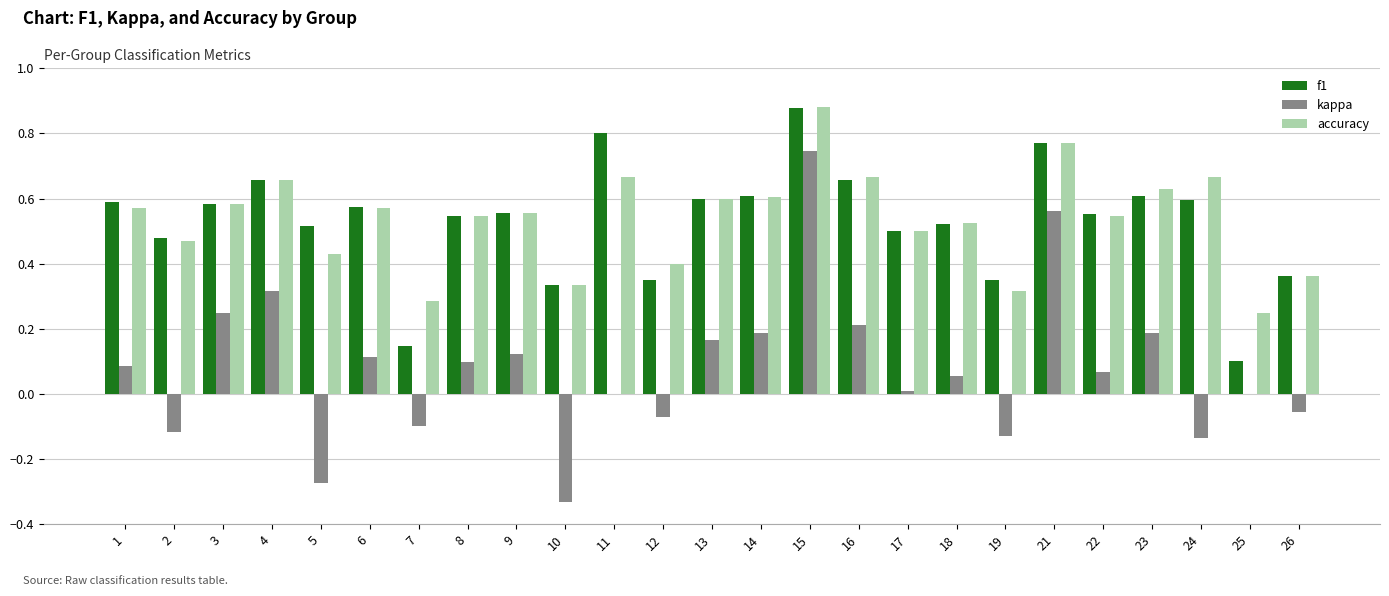

At which category does the chart reach its peak across all series?

15